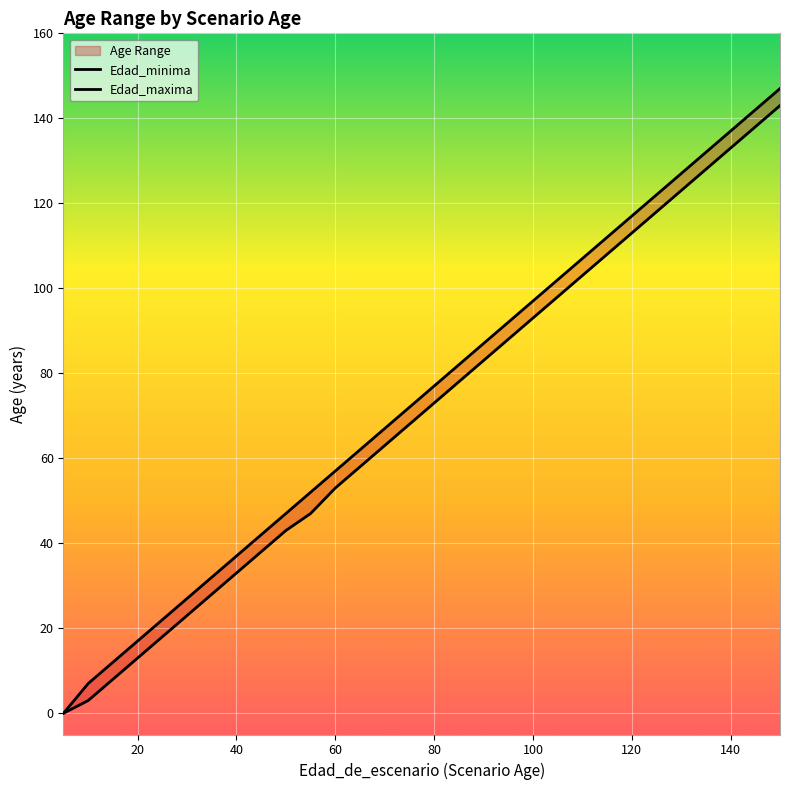

Which series has the largest range (max minus min)?

Edad_maxima